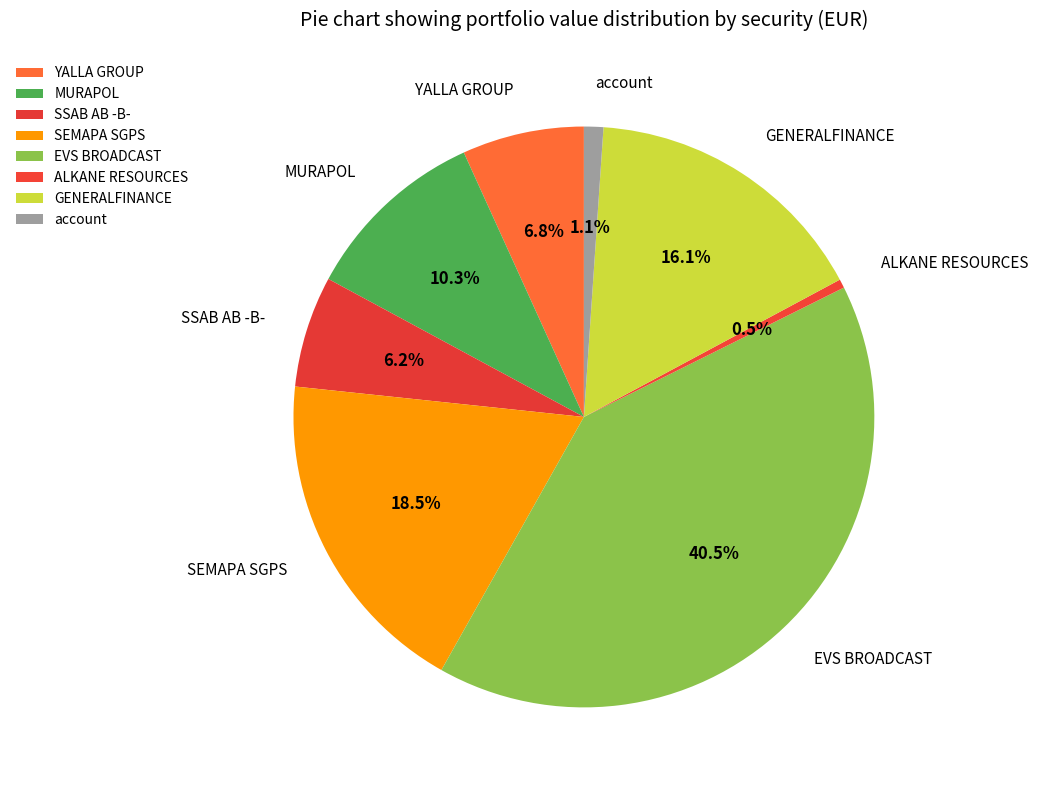

Rank the categories by value from lowest to highest.

ALKANE RESOURCES, account, SSAB AB -B-, YALLA GROUP, MURAPOL, GENERALFINANCE, SEMAPA SGPS, EVS BROADCAST